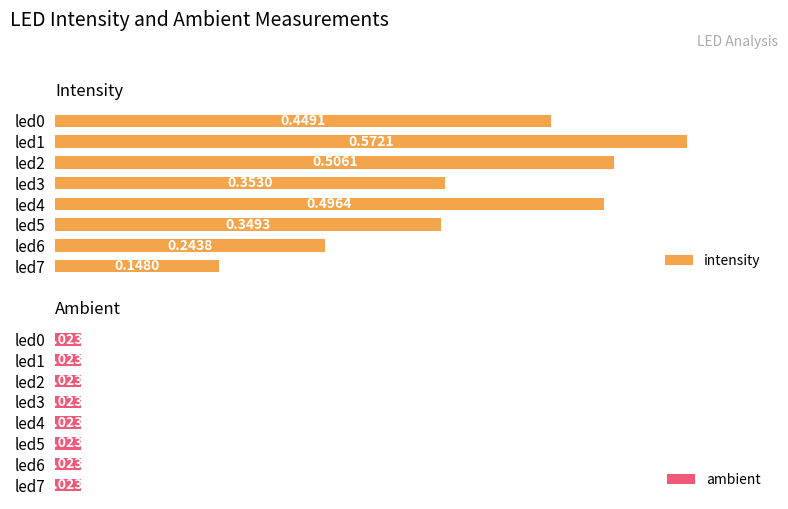

Which series has the widest spread of values?

intensity